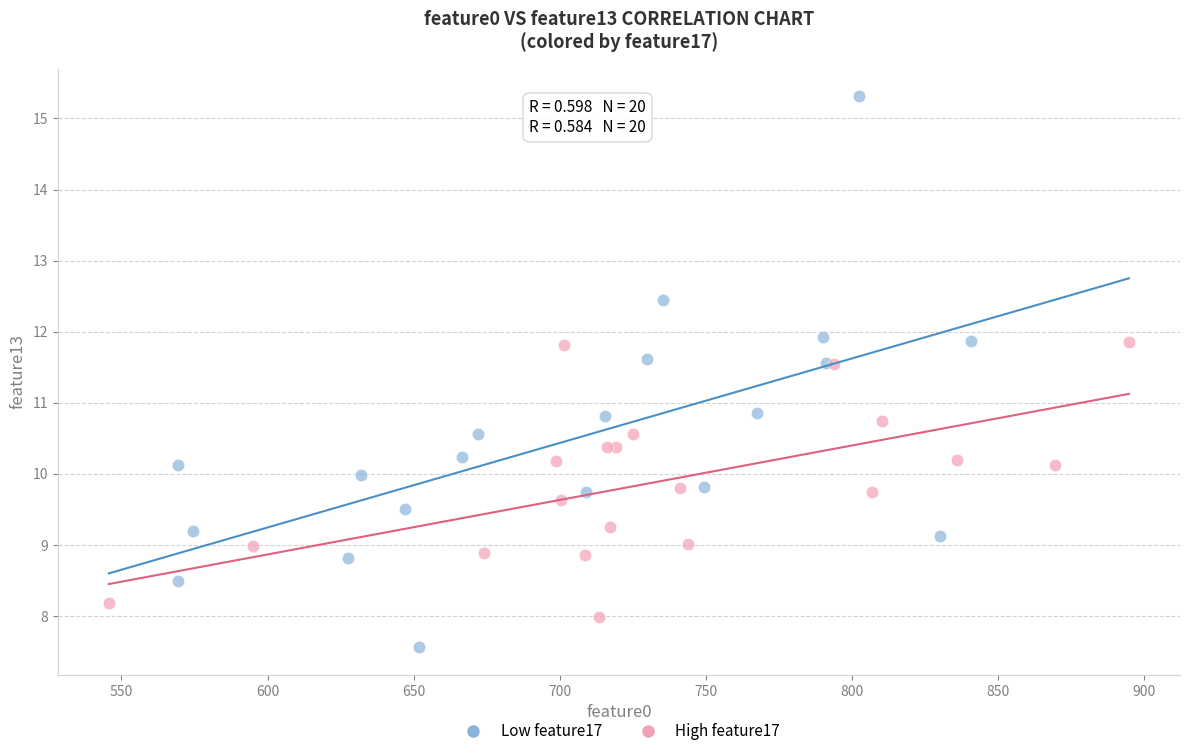

Which series contains the highest Y value?

Low feature17